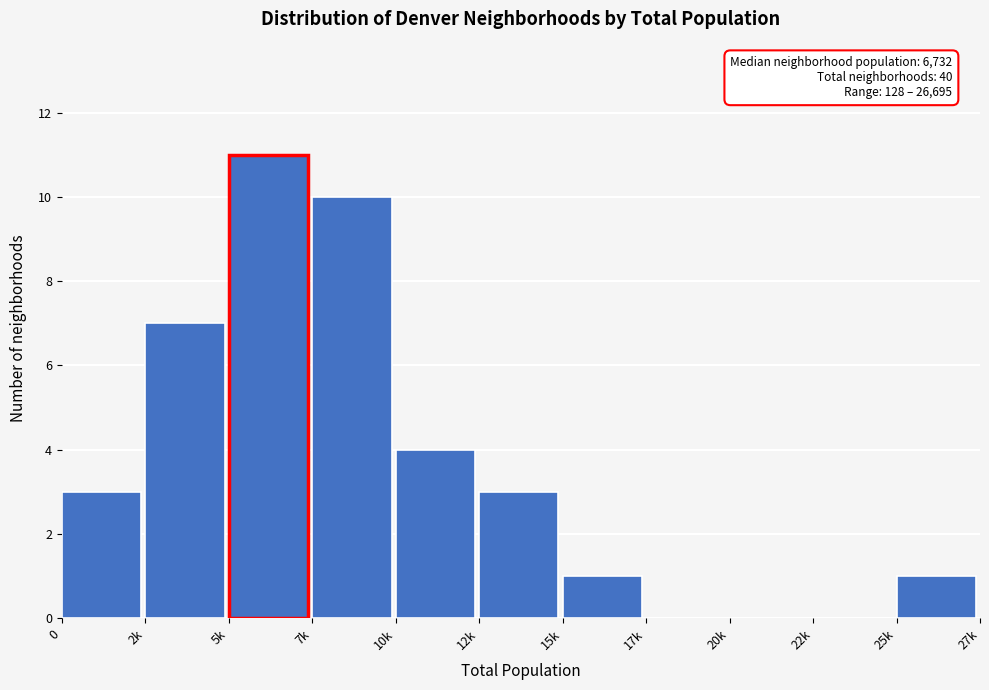

Reading left to right, transcribe all the data shown in this chart.

0=3	2k=7	5k=11	7k=10	10k=4	12k=3	15k=1	17k=0	20k=0	22k=0	25k=1